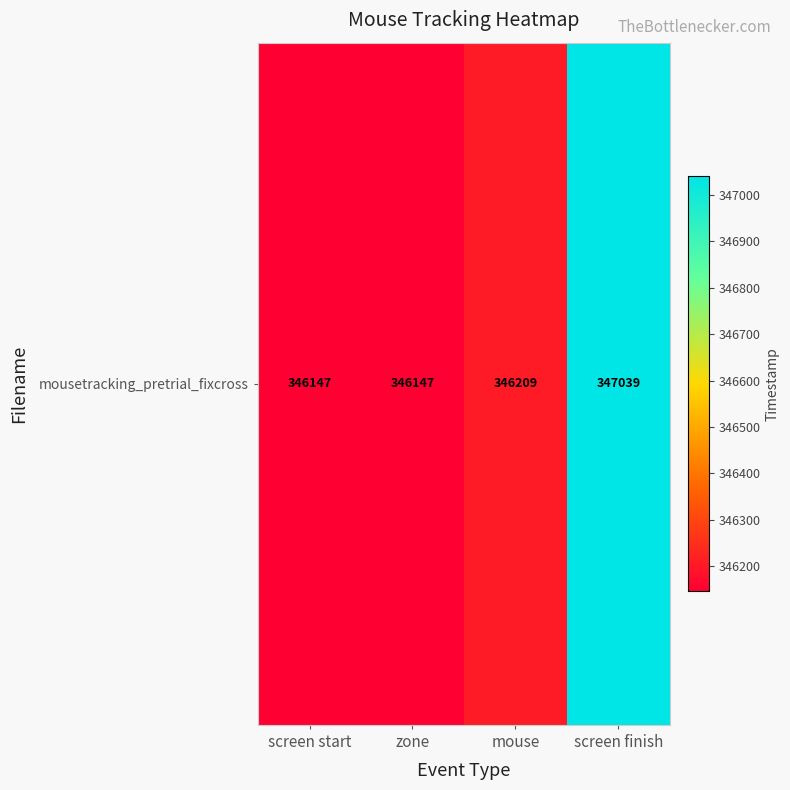

Rank the categories by value from lowest to highest.

screen start, zone, mouse, screen finish